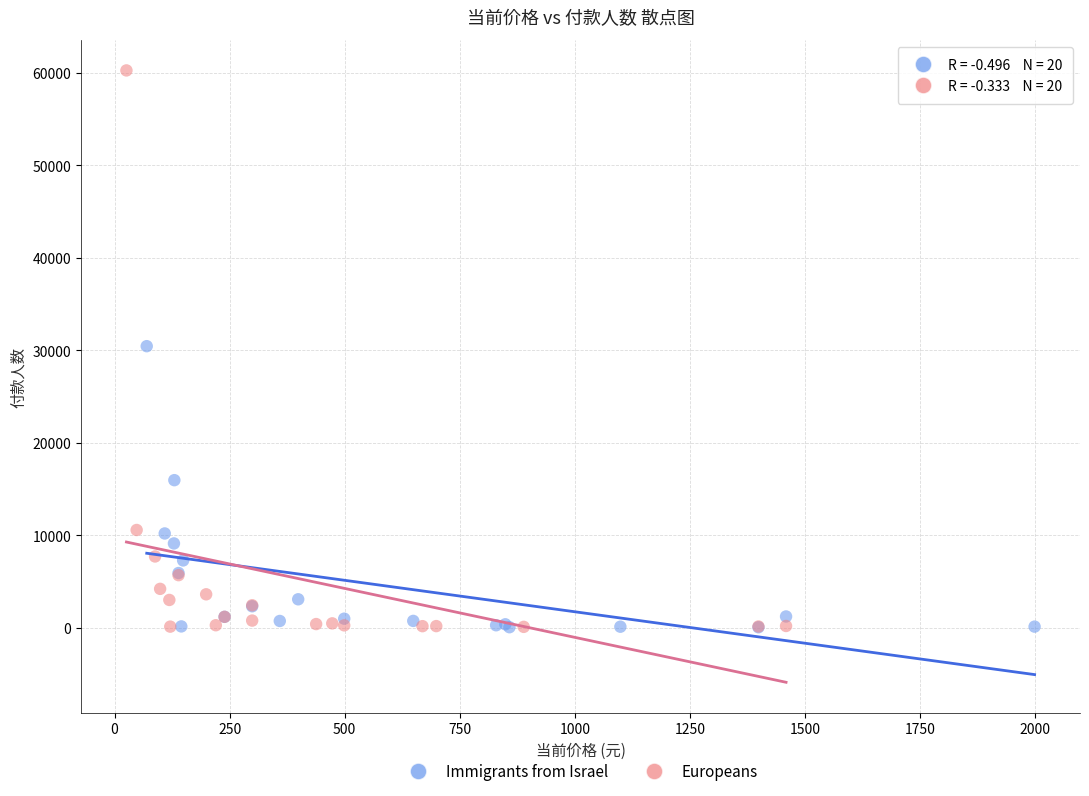

Which series has the widest spread of Y values?

Europeans